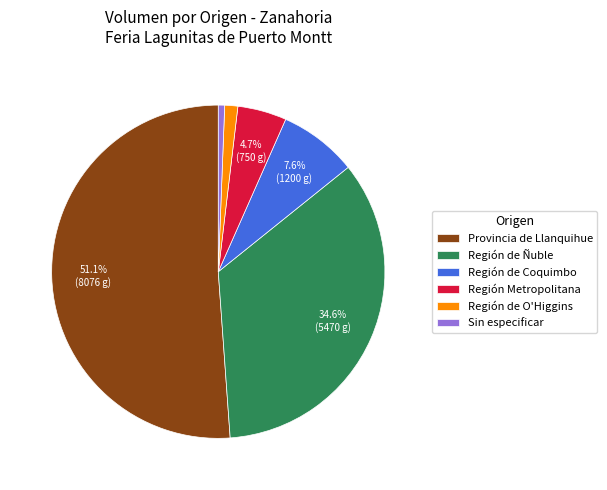

What is the ratio of the value at Provincia de Llanquihue to the value at Región de Coquimbo?

6.7